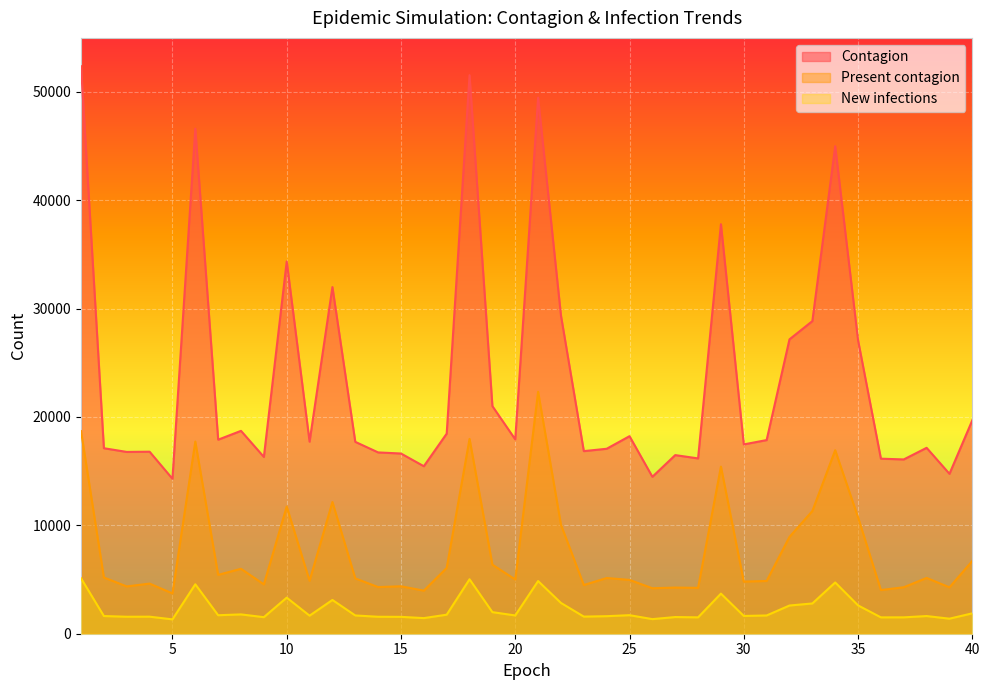

What is the difference between the maximum and minimum values in the Present contagion series?

18605